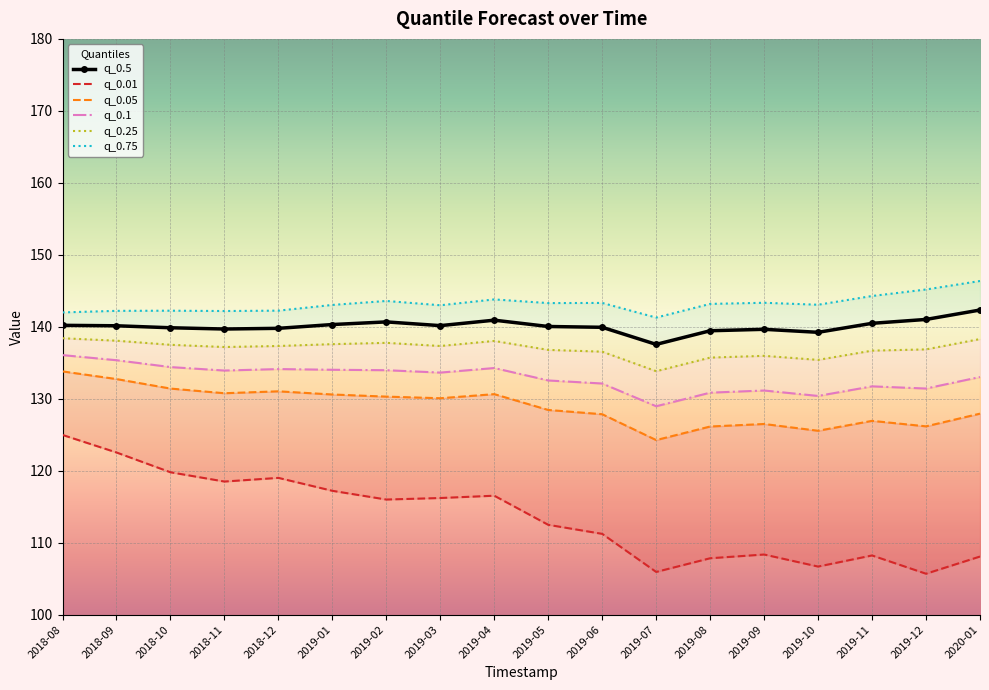

Reading right to left, what are all the values shown in this chart?

q_0.5: 142.3	141.0	140.5	139.2	139.6	139.4	137.6	139.9	140.0	140.9	140.2	140.7	140.3	139.8	139.7	139.9	140.1	140.2
q_0.01: 108.1	105.7	108.2	106.7	108.4	107.8	105.9	111.2	112.5	116.5	116.2	116.0	117.2	119.0	118.5	119.8	122.5	125.0
q_0.05: 127.9	126.2	126.9	125.6	126.5	126.1	124.3	127.8	128.4	130.6	130.1	130.3	130.6	131.0	130.8	131.4	132.7	133.8
q_0.1: 133.0	131.4	131.7	130.4	131.1	130.8	129.0	132.1	132.5	134.3	133.6	134.0	134.0	134.1	133.9	134.4	135.4	136.1
q_0.25: 138.3	136.9	136.7	135.4	136.0	135.7	133.8	136.5	136.8	138.0	137.3	137.8	137.6	137.3	137.2	137.5	138.1	138.4
q_0.75: 146.4	145.2	144.3	143.1	143.3	143.2	141.3	143.3	143.3	143.8	143.0	143.6	143.0	142.2	142.2	142.2	142.2	142.0